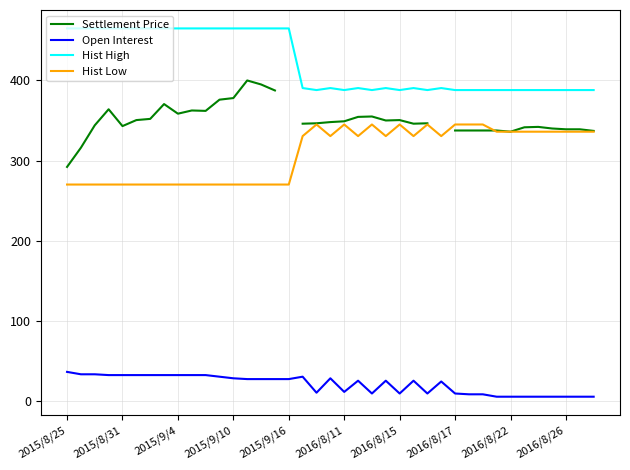

Read the Hist Low value at 14.

270.0